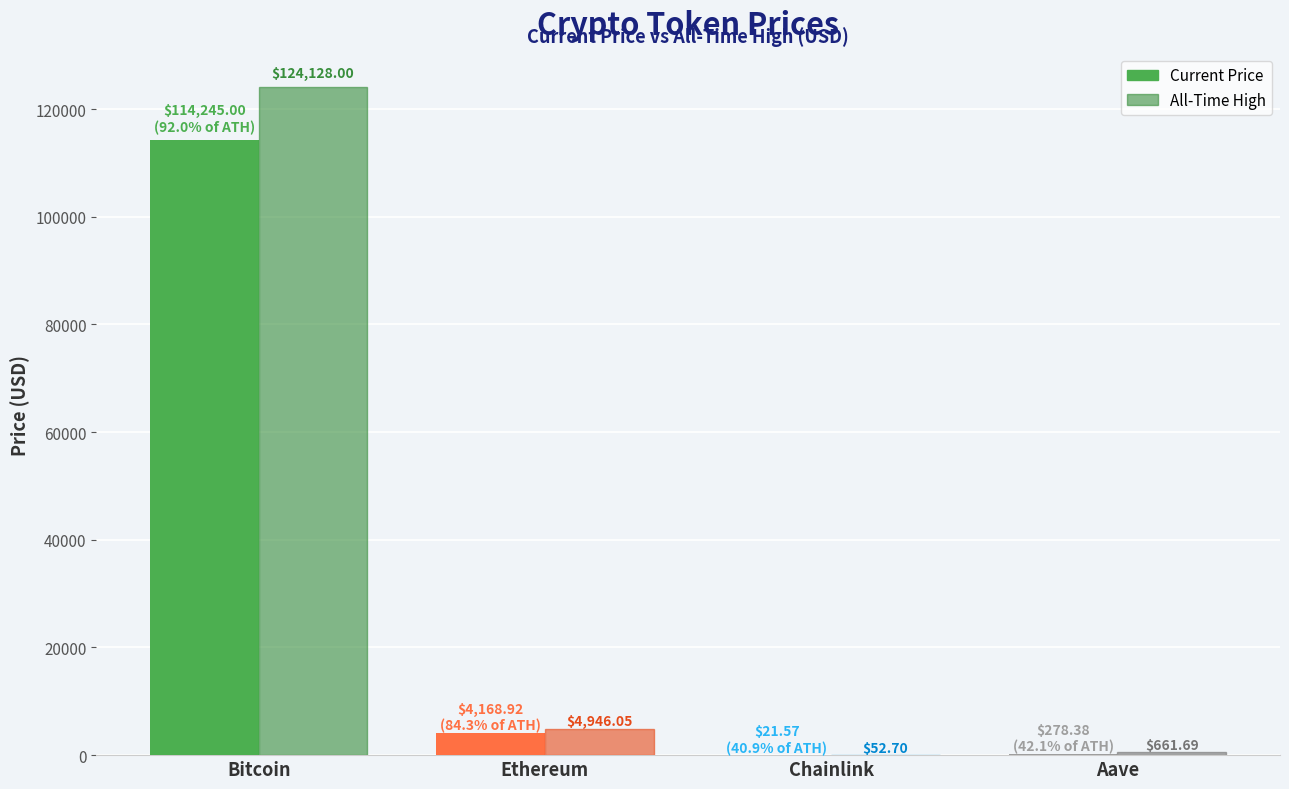

Is the value of Current Price at Aave greater than the value of All-Time High at Aave?

No